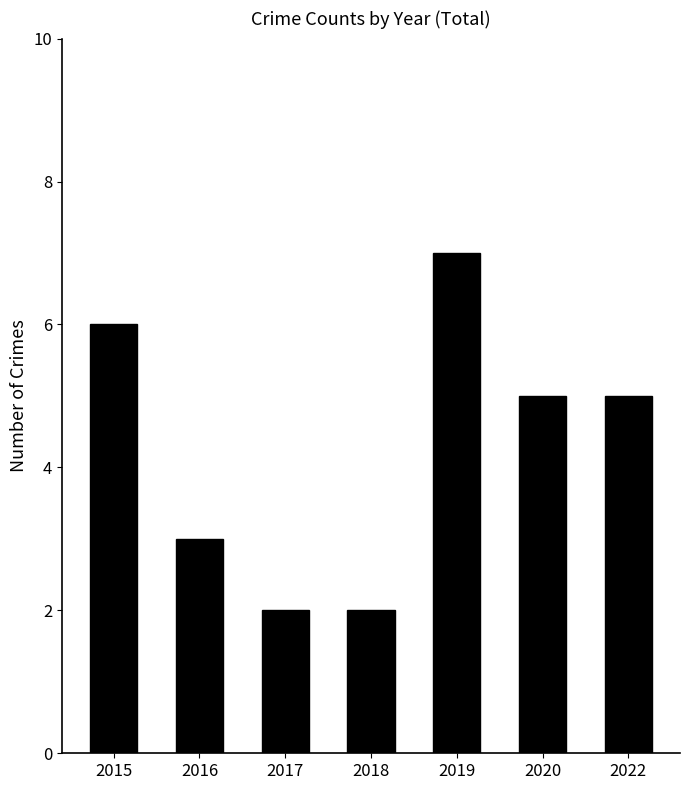

Reading right to left, extract all data points from this chart.

5	5	7	2	2	3	6